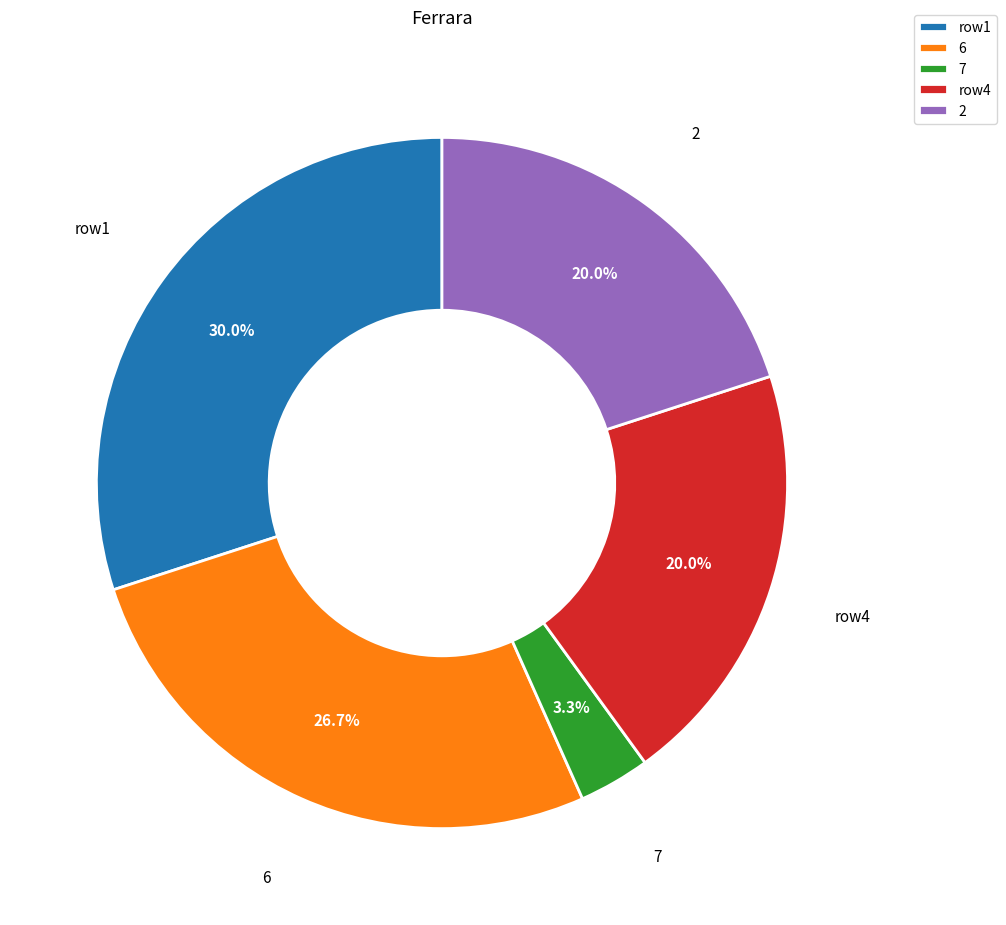

What percentage is the 6 slice, to the nearest percent?

27%